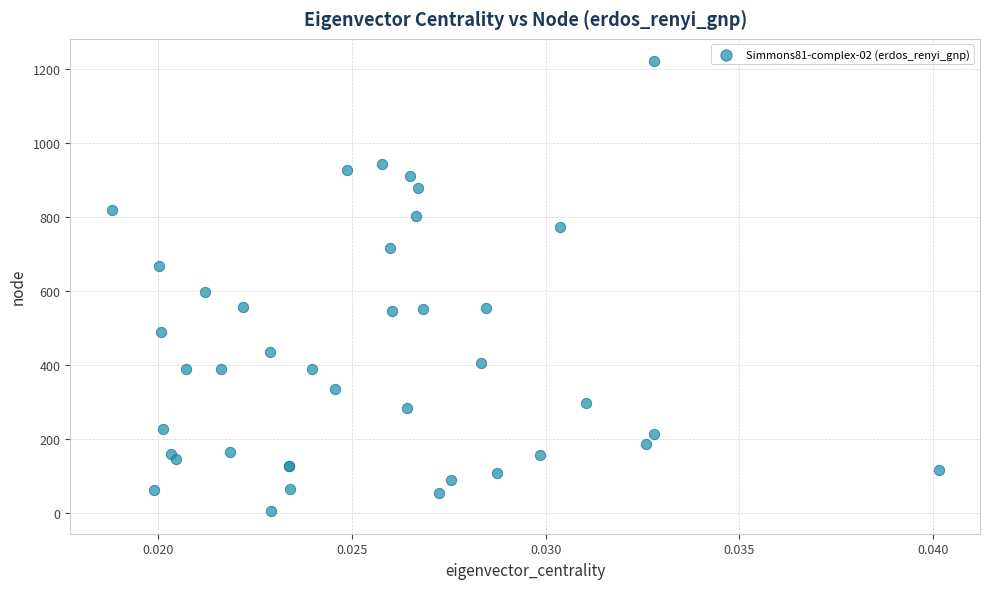

What Y value in the scatter plot is closest to 612?

596